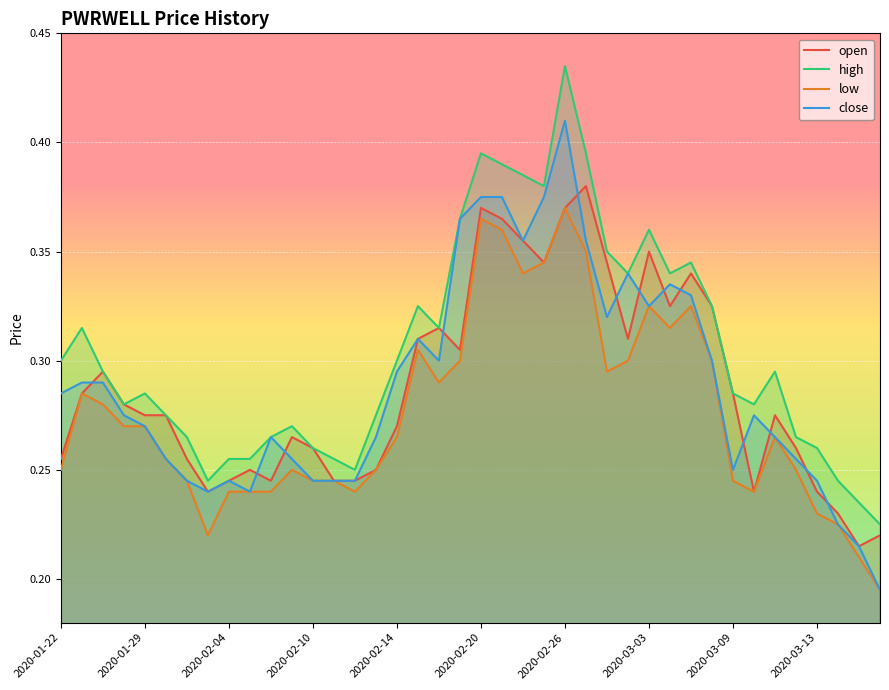

At how many categories does at least one series exceed 0?

40